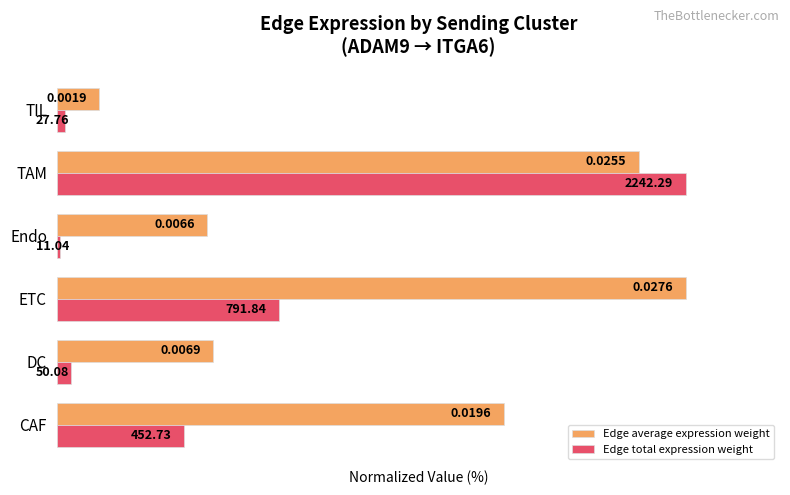

Reading left to right, extract all data points from this chart.

Edge average expression weight: 71.1	24.9	100.0	24.0	92.6	6.8
Edge total expression weight: 20.2	2.2	35.3	0.5	100.0	1.2